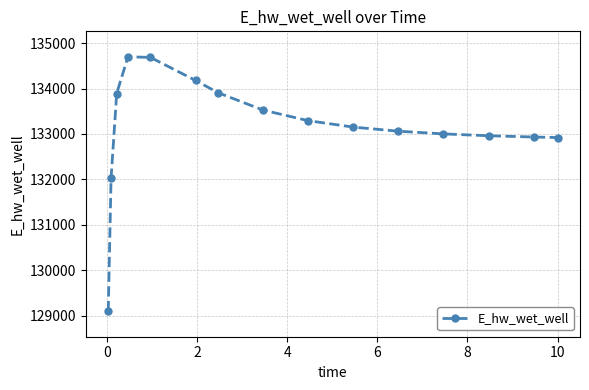

What is the value of the 12th point from the left?

133000.8